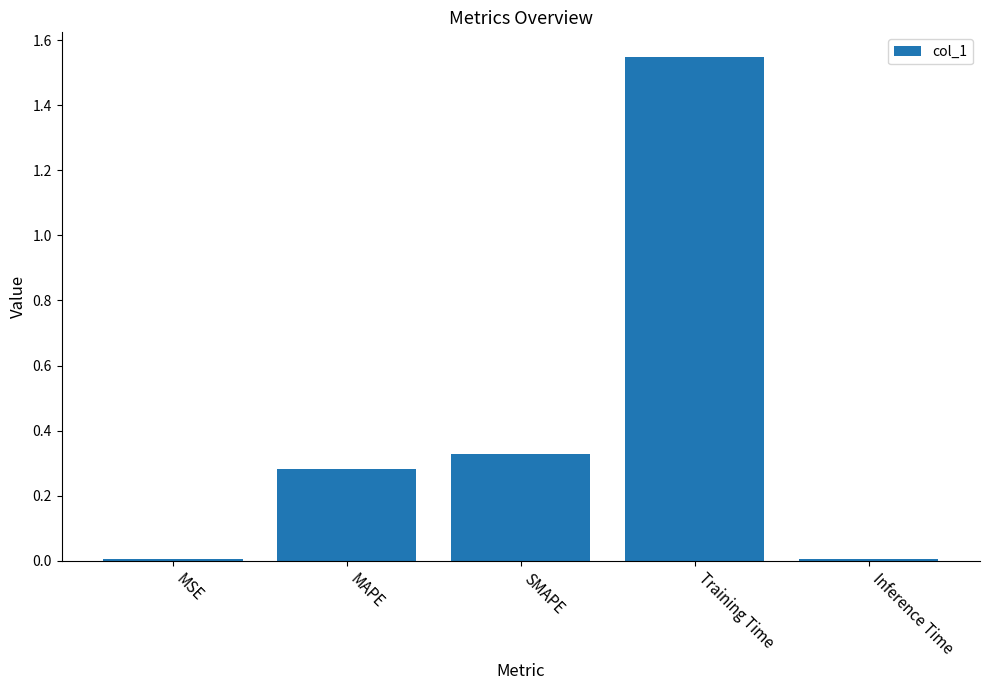

Which label corresponds to the largest value in the chart?

Training Time